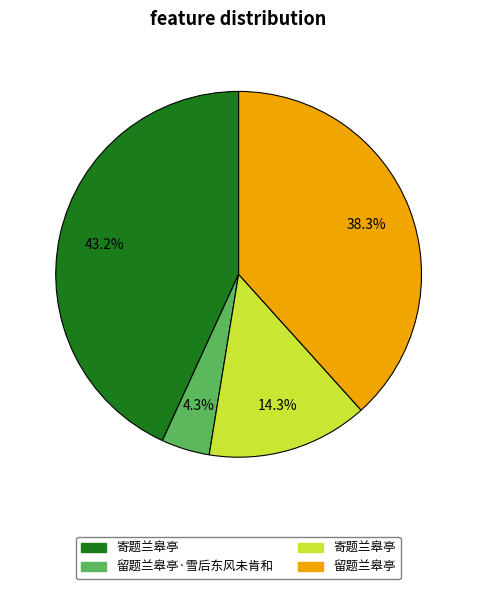

Is there any slice that represents more than half of the pie?

No